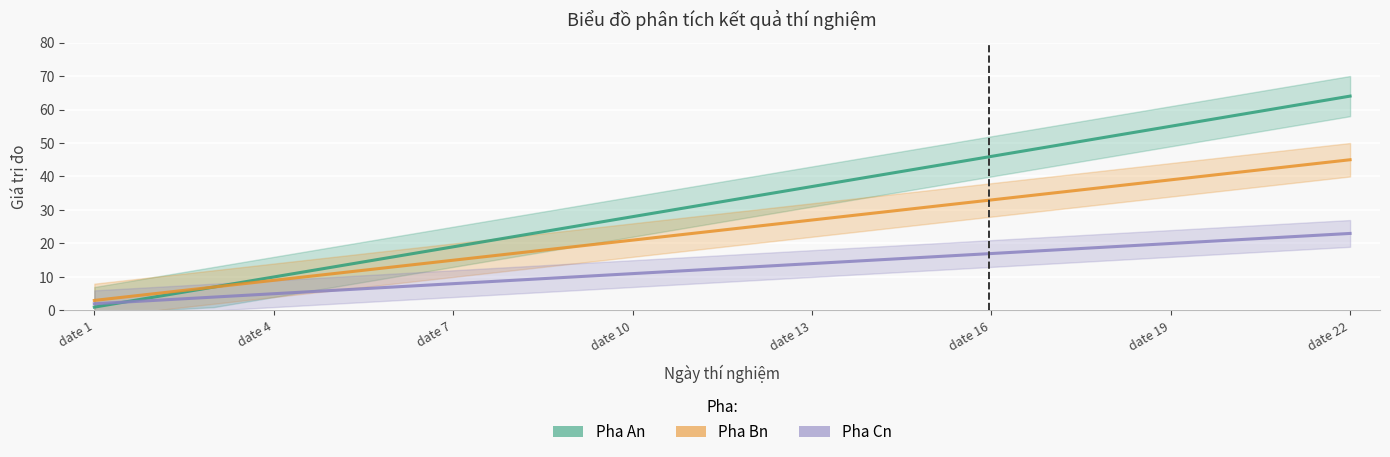

What position from the right is 8?

14